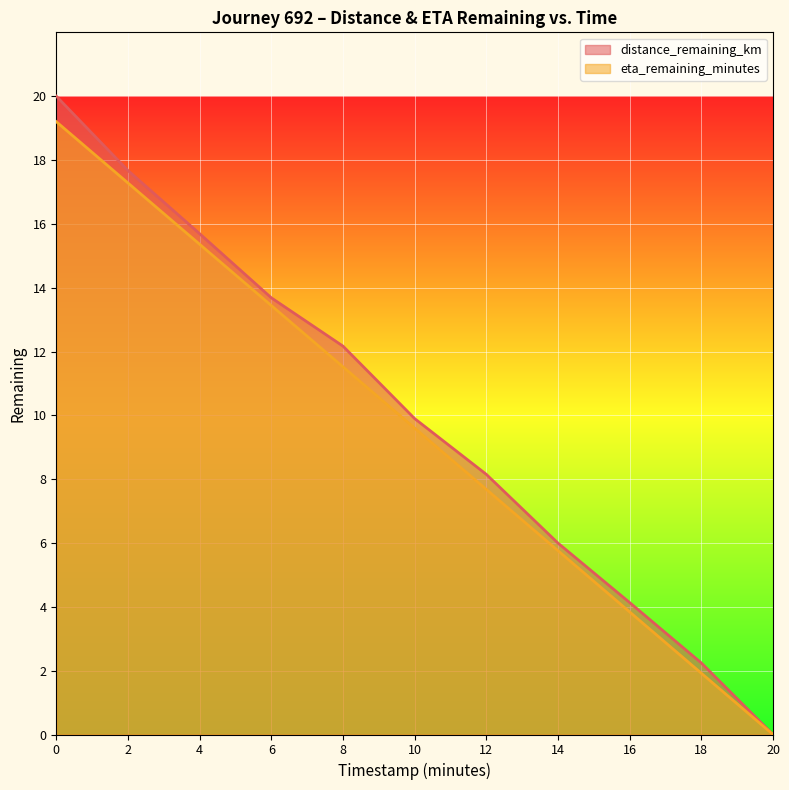

Which series changed the most between 4 and 10?

distance_remaining_km